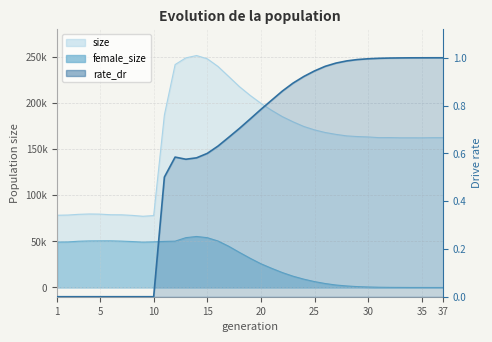

What are all the series names shown in the legend?

size, female_size, rate_dr